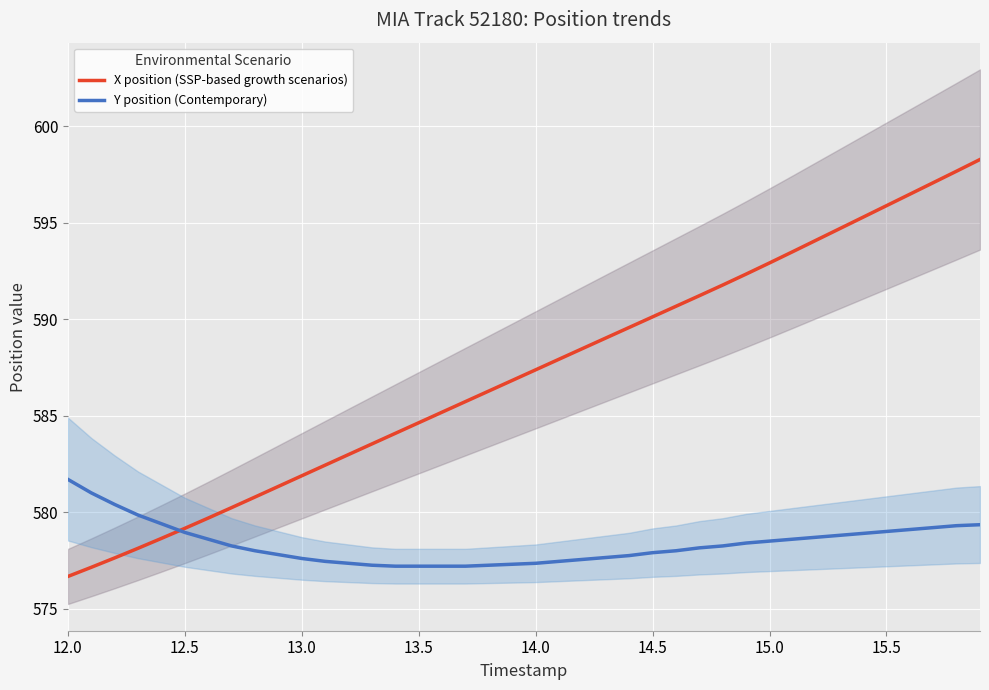

After their last crossing, which series has the higher values: X position (SSP-based growth scenarios) or Y position (Contemporary)?

X position (SSP-based growth scenarios)